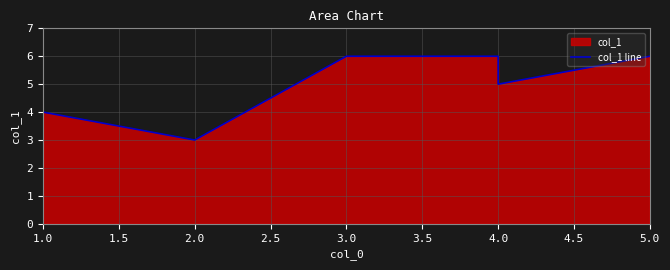

Between 1.0 and 3.0, which is larger?

3.0